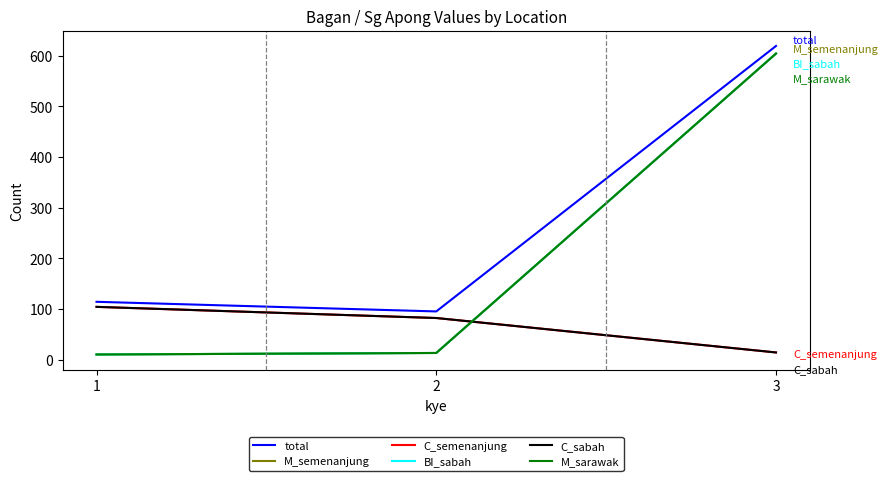

Is this an area chart (filled region under the line)?

No